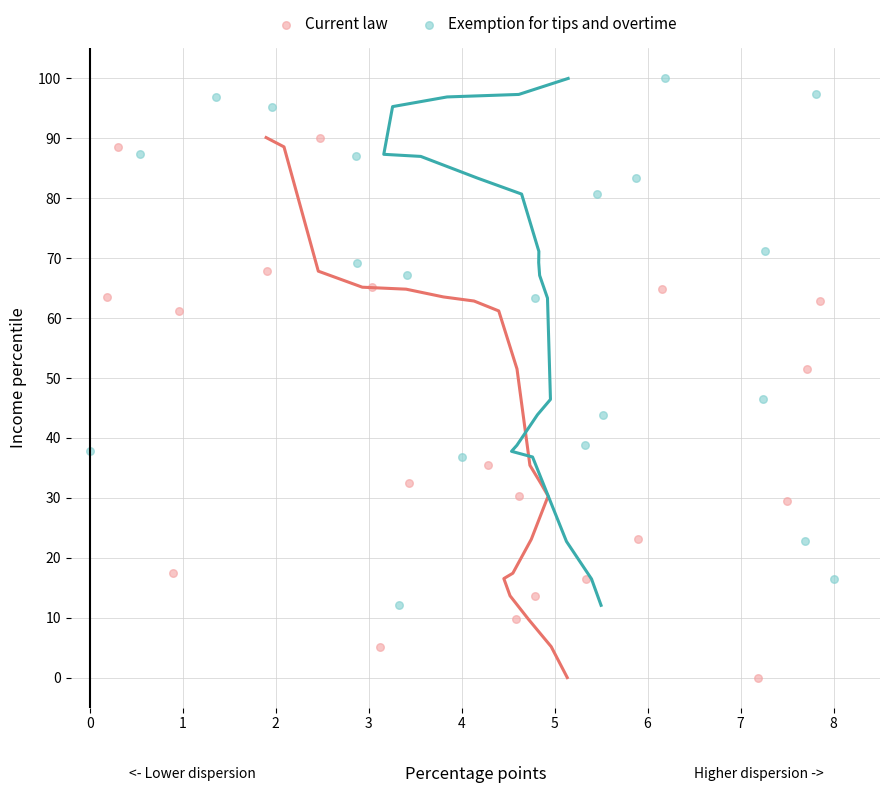

Which series reaches the maximum Y coordinate?

Exemption for tips and overtime